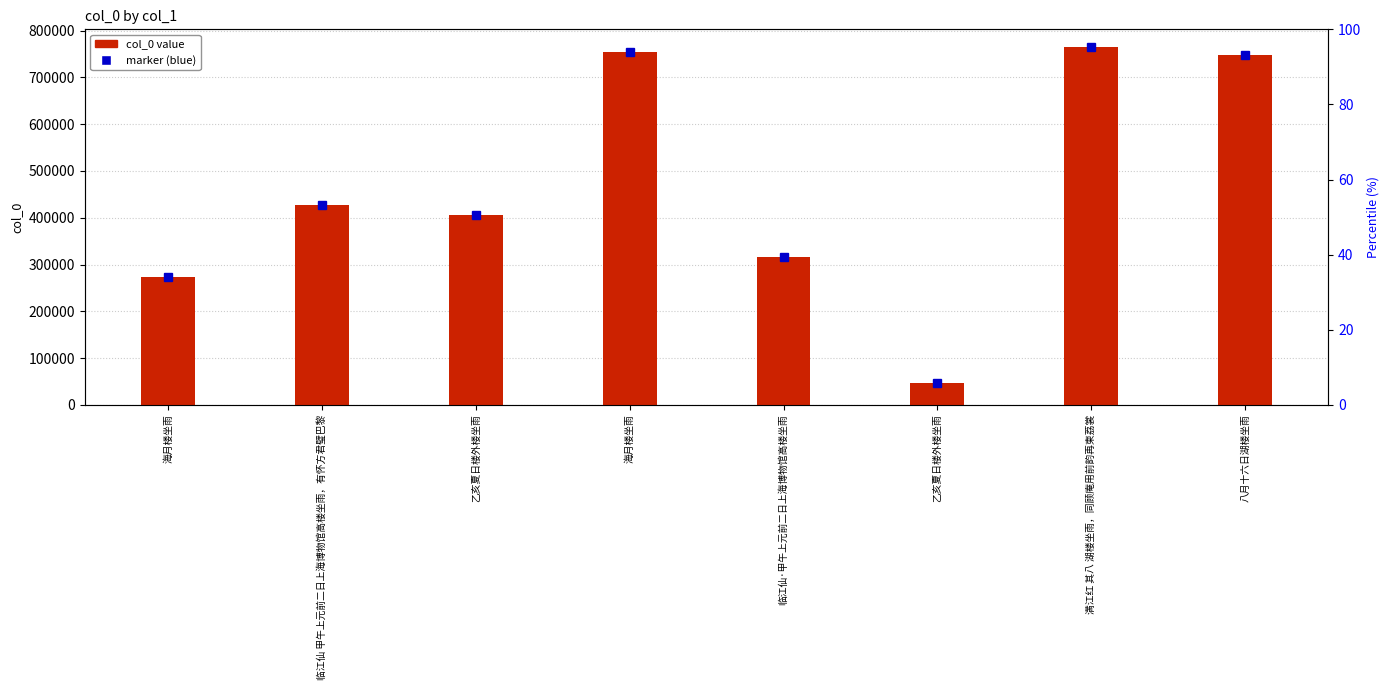

At which label does the data first exceed 427771?

海月楼坐雨